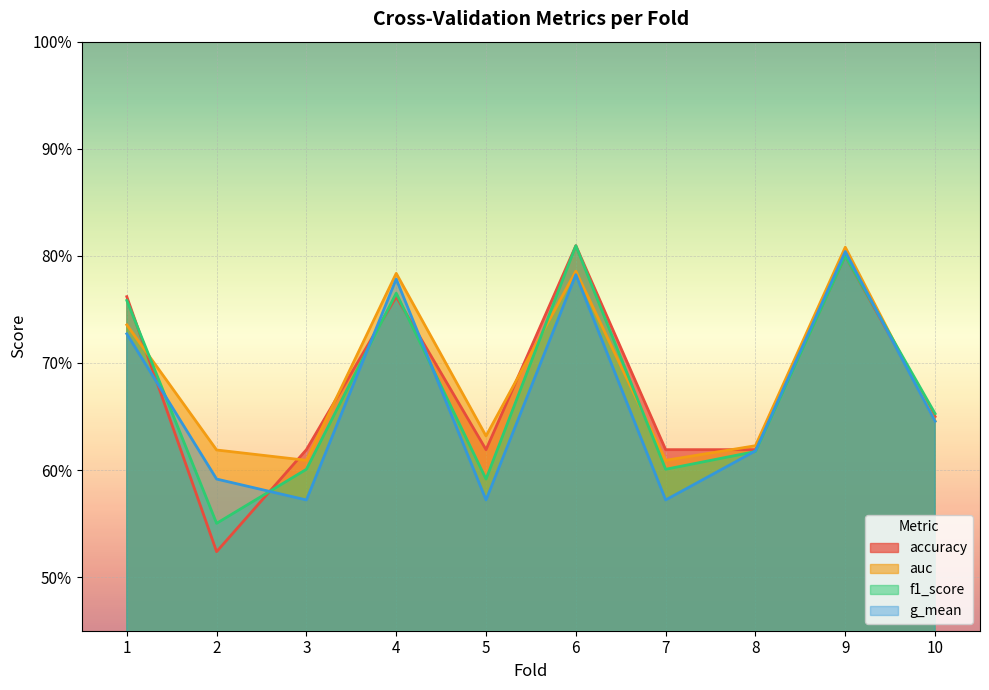

Between 3 and 9, which series saw the biggest shift?

g_mean